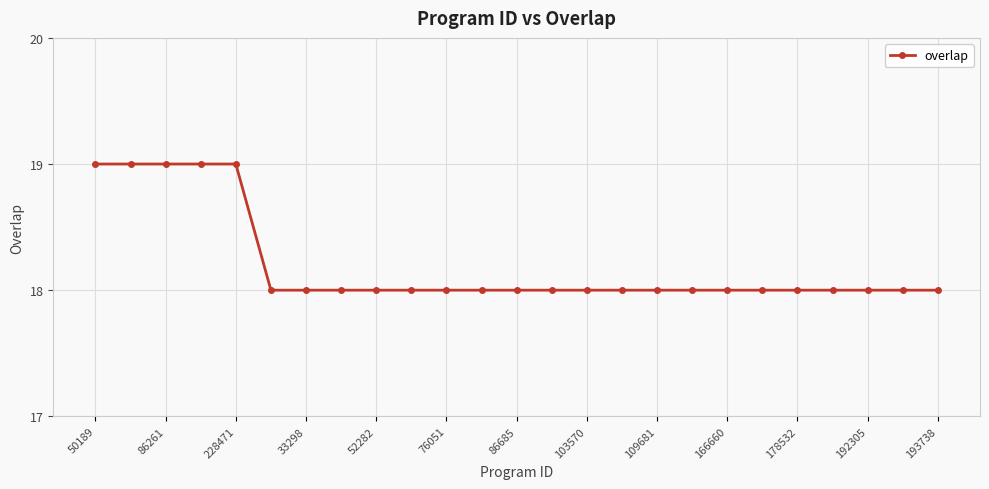

What is the maximum value shown in the chart?

19